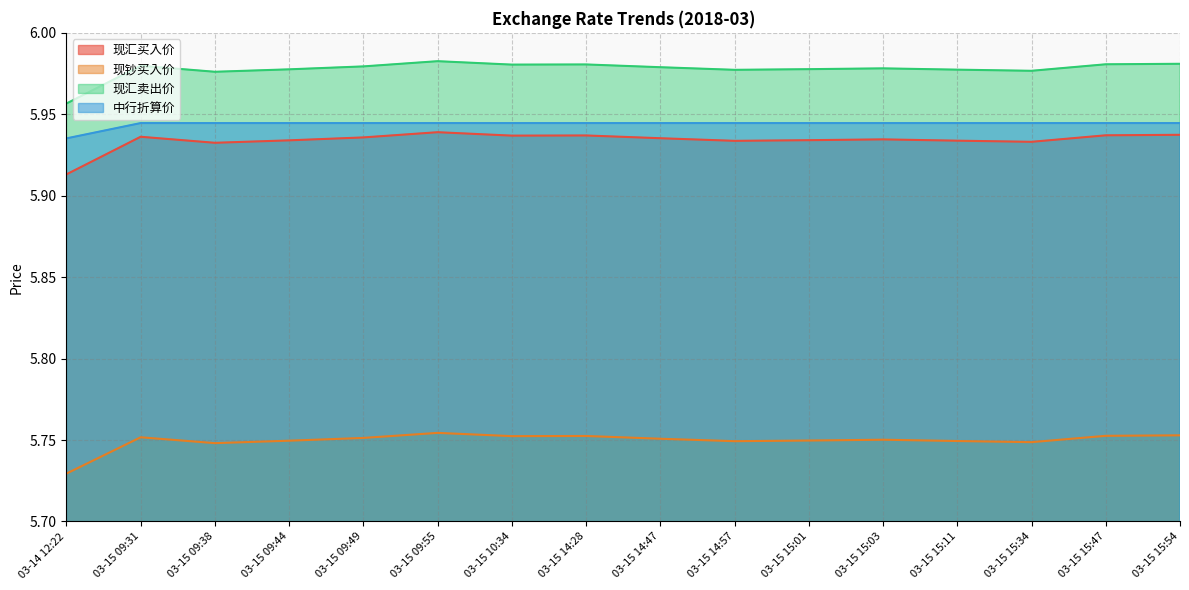

Rank the categories by 现钞买入价 value from lowest to highest.

03-14 12:22, 03-15 09:38, 03-15 15:34, 03-15 14:57, 03-15 15:11, 03-15 09:44, 03-15 15:01, 03-15 15:03, 03-15 14:47, 03-15 09:49, 03-15 09:31, 03-15 10:34, 03-15 14:28, 03-15 15:47, 03-15 15:54, 03-15 09:55